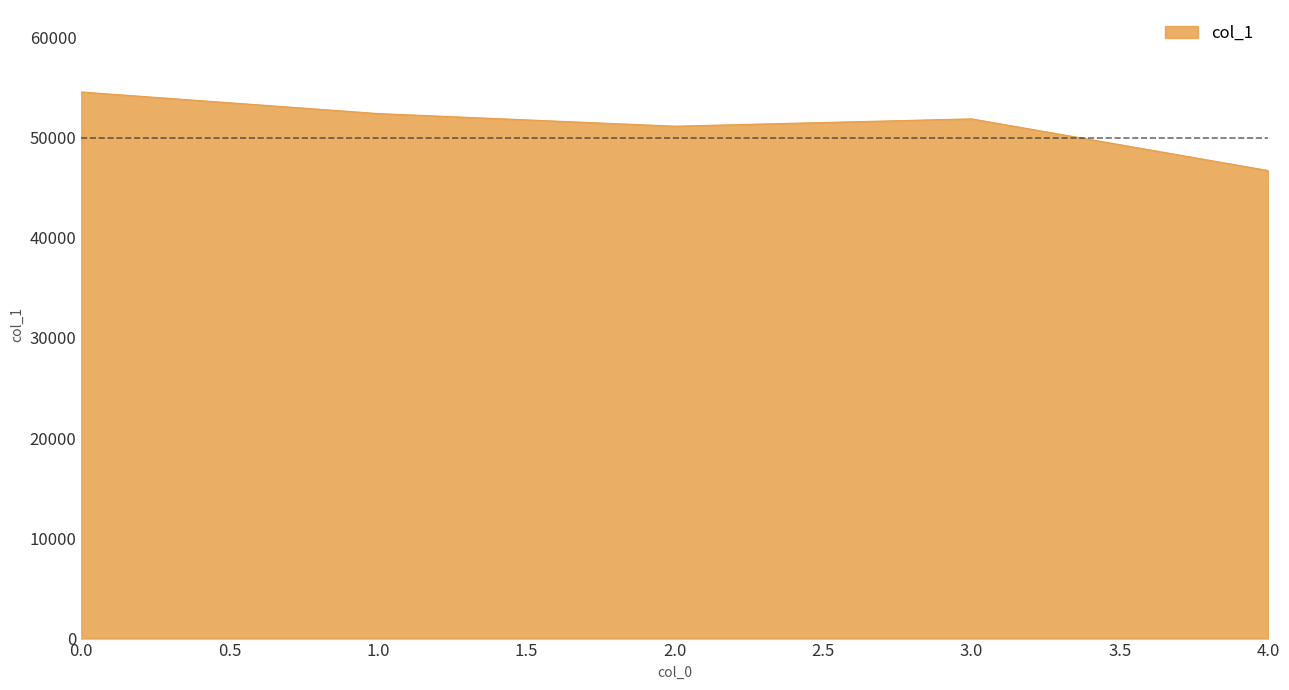

The value at 4.0 is 46704. True or false?

True